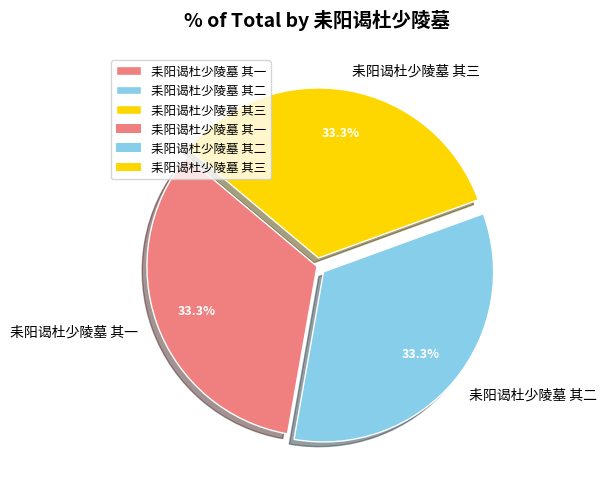

What percentage is the 耒阳谒杜少陵墓 其二 slice, to the nearest percent?

33%